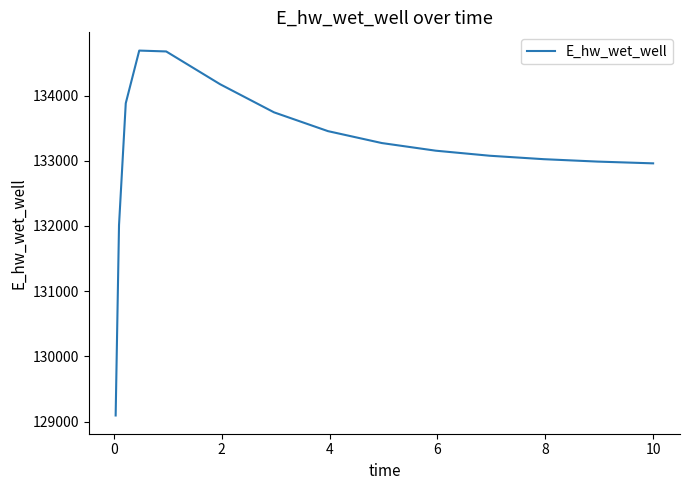

What is the sum of all values?

1997162.4